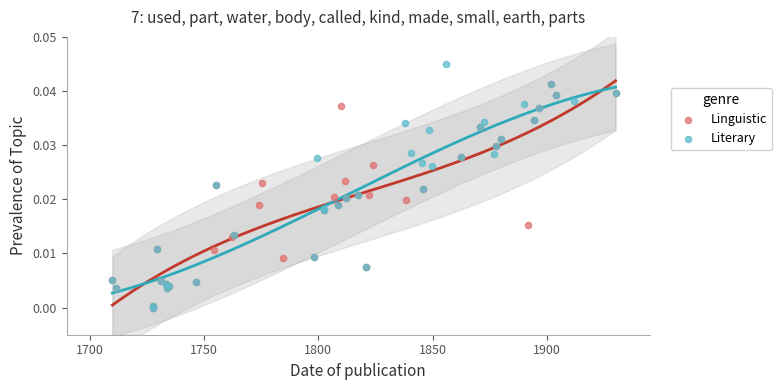

Which series reaches the maximum Y coordinate?

Literary